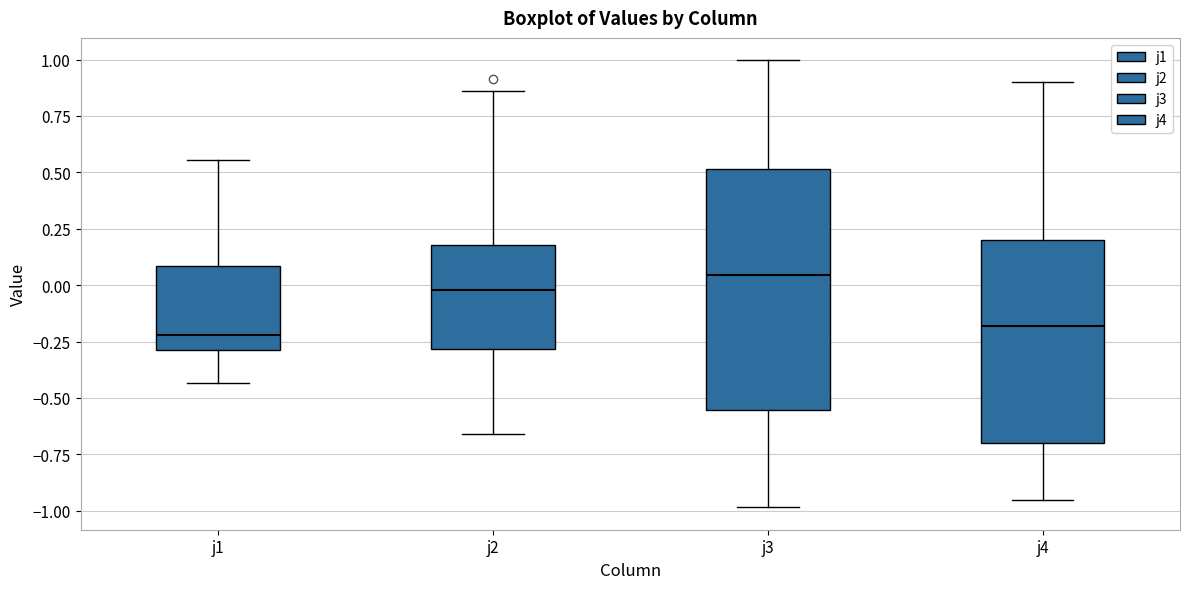

Which box is the tallest, from its lower edge to its upper edge?

j3